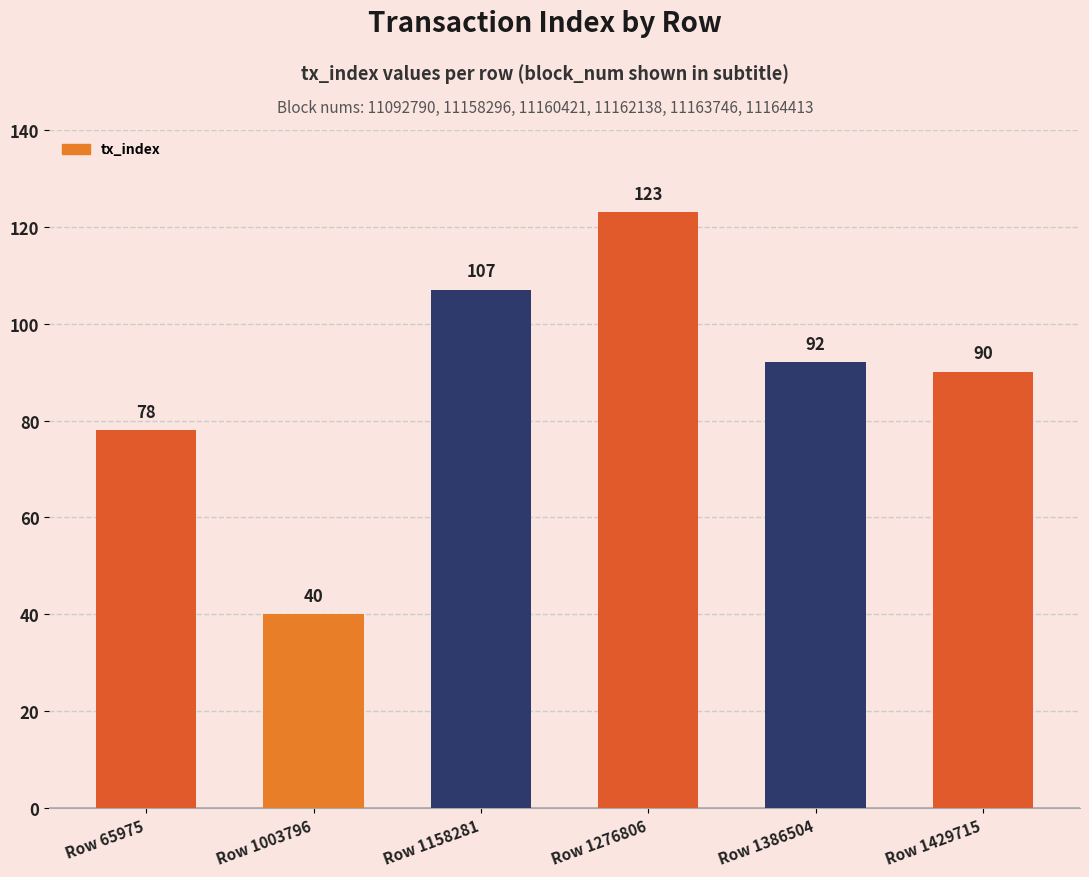

What is the maximum value shown in the chart?

123